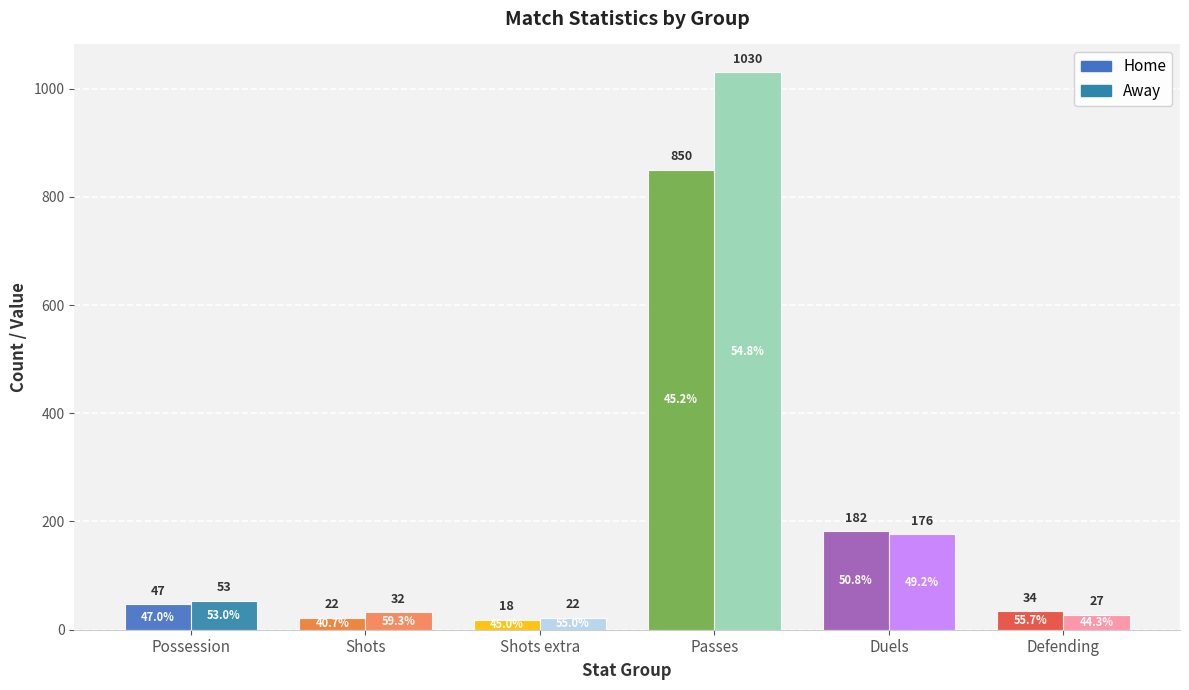

Which series has the largest total across all categories?

Away